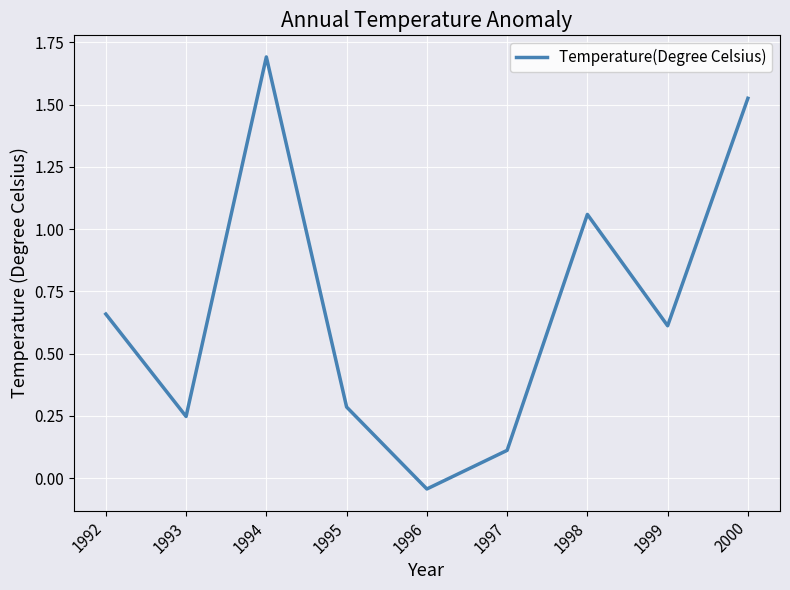

What is the difference between the values at 1993 and 1999?

0.4